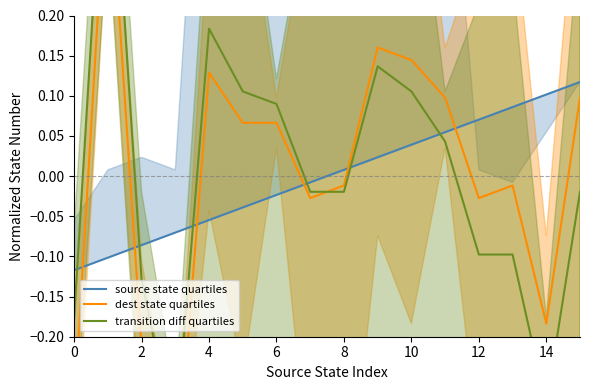

Which series ends up on top after the final intersection of source state quartiles and transition diff quartiles?

source state quartiles